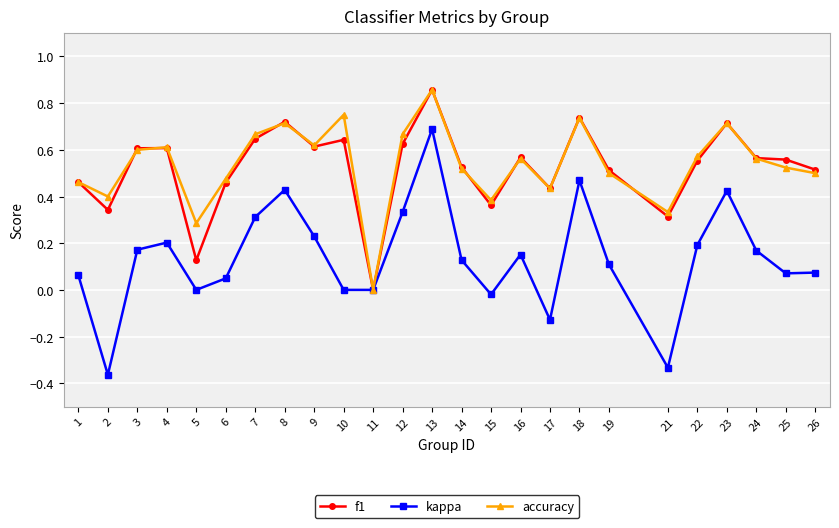

True or false: f1 has more than 1 points higher than both neighbors.

True